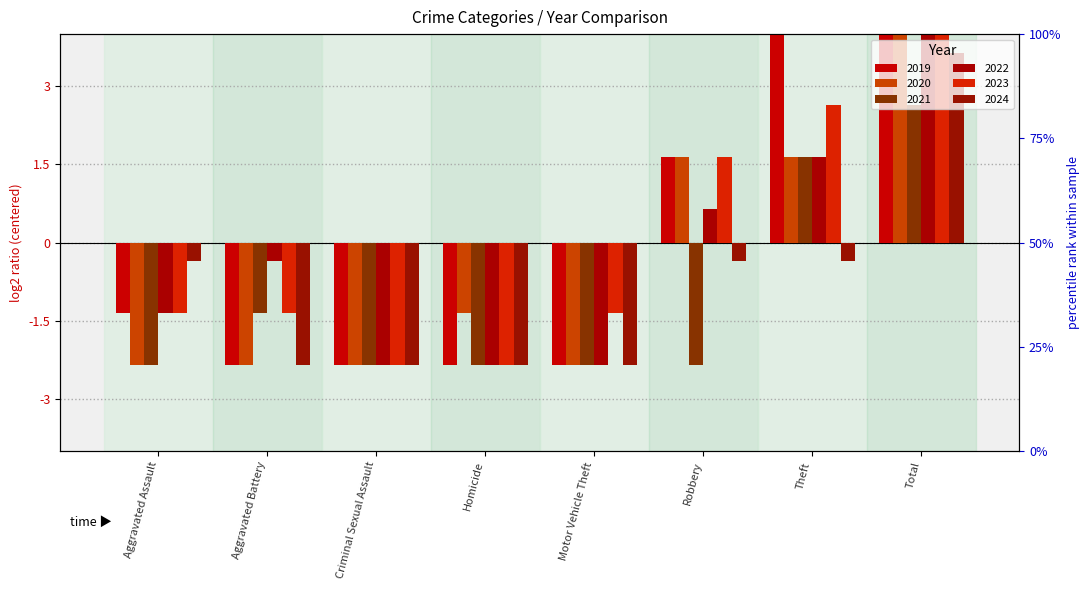

Reading left to right, transcribe all the data shown in this chart.

2019: -1.4	-2.4	-2.4	-2.4	-2.4	1.6	7.6	12.6
2020: -2.4	-2.4	-2.4	-1.4	-2.4	1.6	1.6	6.6
2021: -2.4	-1.4	-2.4	-2.4	-2.4	-2.4	1.6	2.6
2022: -1.4	-0.4	-2.4	-2.4	-2.4	0.6	1.6	6.6
2023: -1.4	-1.4	-2.4	-2.4	-1.4	1.6	2.6	9.6
2024: -0.4	-2.4	-2.4	-2.4	-2.4	-0.4	-0.4	3.6